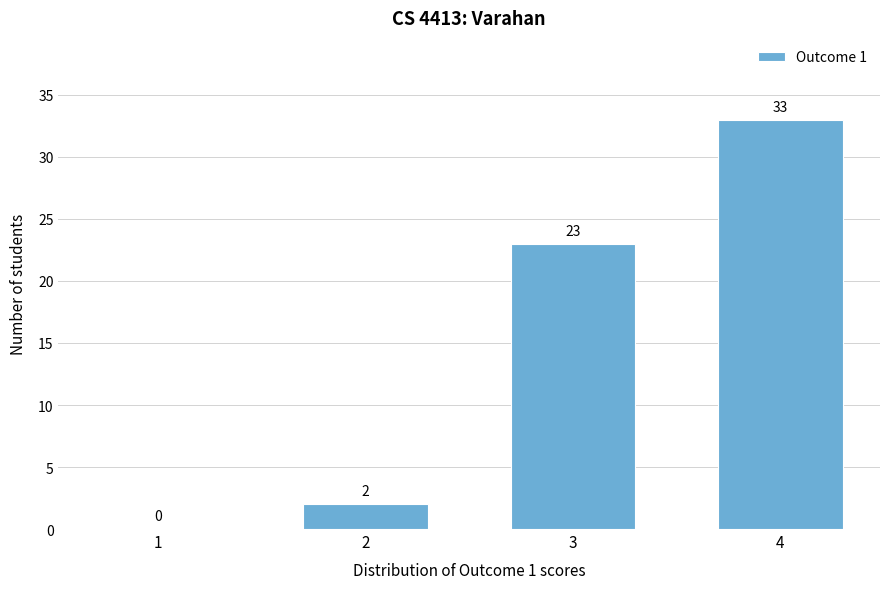

Reading right to left, list all the values displayed in this chart.

4=33	3=23	2=2	1=0